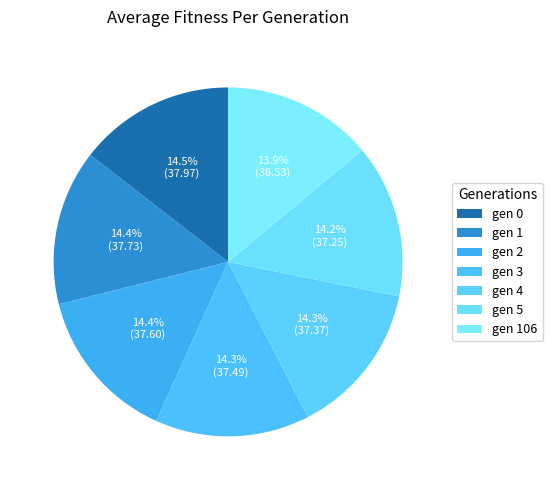

What percentage is NOT represented by gen 4?

85.7%